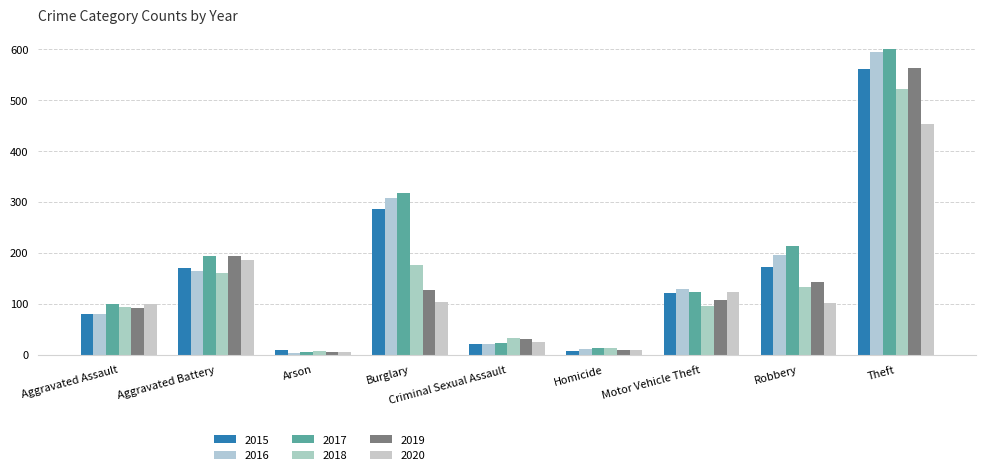

Is it true that 2015 equals 286 at Burglary?

True